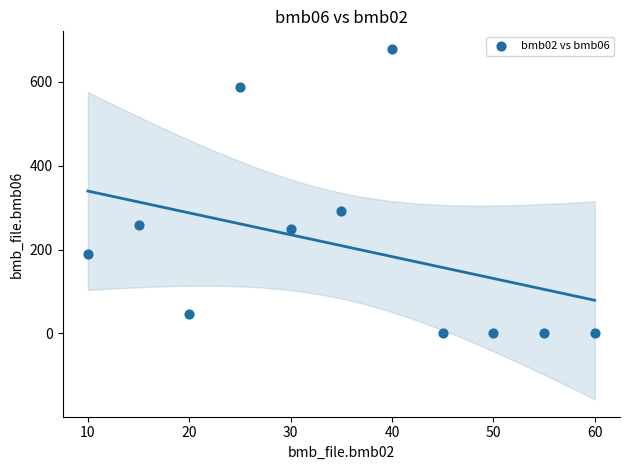

What Y value in the scatter plot is closest to 339?

291.0